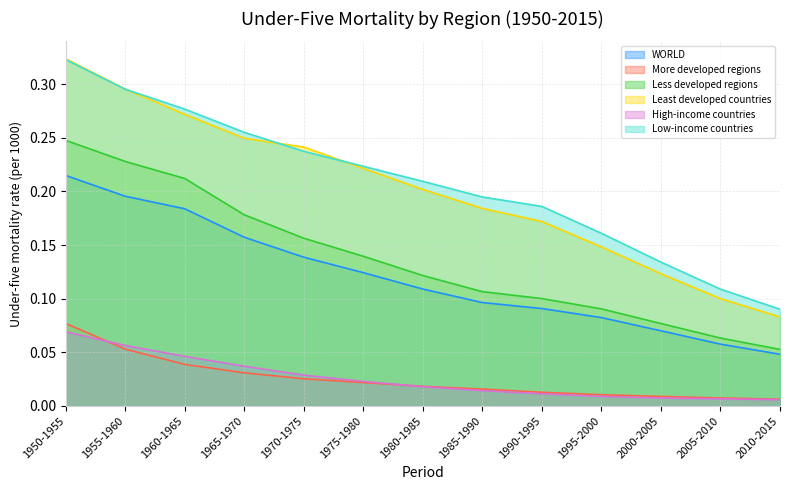

Reading left to right, list all the values displayed in this chart.

WORLD: 1950-1955=0.2	1955-1960=0.2	1960-1965=0.2	1965-1970=0.2	1970-1975=0.1	1975-1980=0.1	1980-1985=0.1	1985-1990=0.1	1990-1995=0.1	1995-2000=0.1	2000-2005=0.1	2005-2010=0.1	2010-2015=0.0
More developed regions: 1950-1955=0.1	1955-1960=0.1	1960-1965=0.0	1965-1970=0.0	1970-1975=0.0	1975-1980=0.0	1980-1985=0.0	1985-1990=0.0	1990-1995=0.0	1995-2000=0.0	2000-2005=0.0	2005-2010=0.0	2010-2015=0.0
Less developed regions: 1950-1955=0.2	1955-1960=0.2	1960-1965=0.2	1965-1970=0.2	1970-1975=0.2	1975-1980=0.1	1980-1985=0.1	1985-1990=0.1	1990-1995=0.1	1995-2000=0.1	2000-2005=0.1	2005-2010=0.1	2010-2015=0.1
Least developed countries: 1950-1955=0.3	1955-1960=0.3	1960-1965=0.3	1965-1970=0.2	1970-1975=0.2	1975-1980=0.2	1980-1985=0.2	1985-1990=0.2	1990-1995=0.2	1995-2000=0.1	2000-2005=0.1	2005-2010=0.1	2010-2015=0.1
High-income countries: 1950-1955=0.1	1955-1960=0.1	1960-1965=0.0	1965-1970=0.0	1970-1975=0.0	1975-1980=0.0	1980-1985=0.0	1985-1990=0.0	1990-1995=0.0	1995-2000=0.0	2000-2005=0.0	2005-2010=0.0	2010-2015=0.0
Low-income countries: 1950-1955=0.3	1955-1960=0.3	1960-1965=0.3	1965-1970=0.3	1970-1975=0.2	1975-1980=0.2	1980-1985=0.2	1985-1990=0.2	1990-1995=0.2	1995-2000=0.2	2000-2005=0.1	2005-2010=0.1	2010-2015=0.1